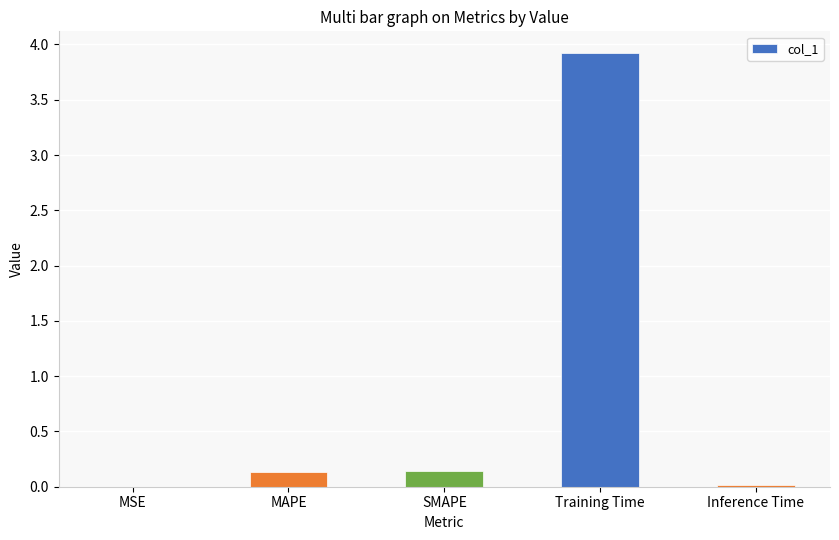

What is the greatest value displayed?

3.9